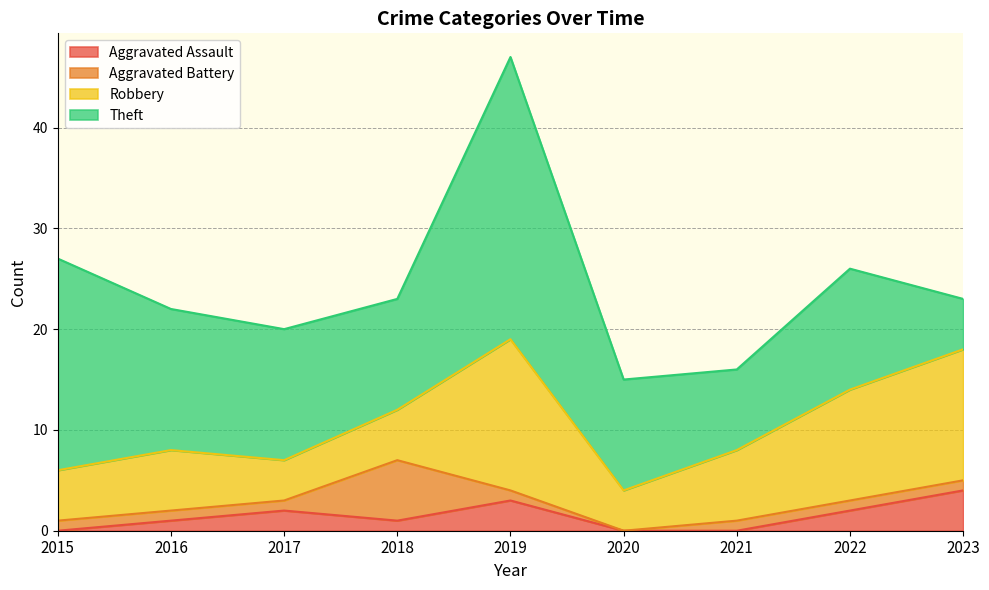

How many interior local valleys does the Aggravated Battery series have?

1